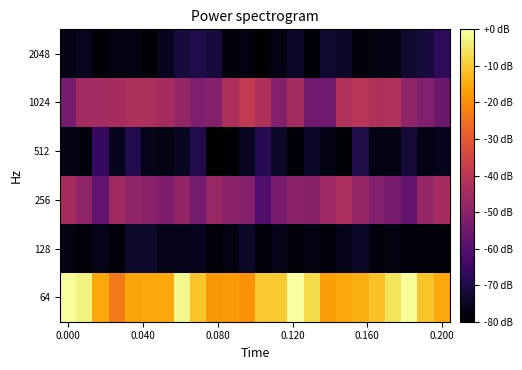

Count the number of data series in this chart.

6